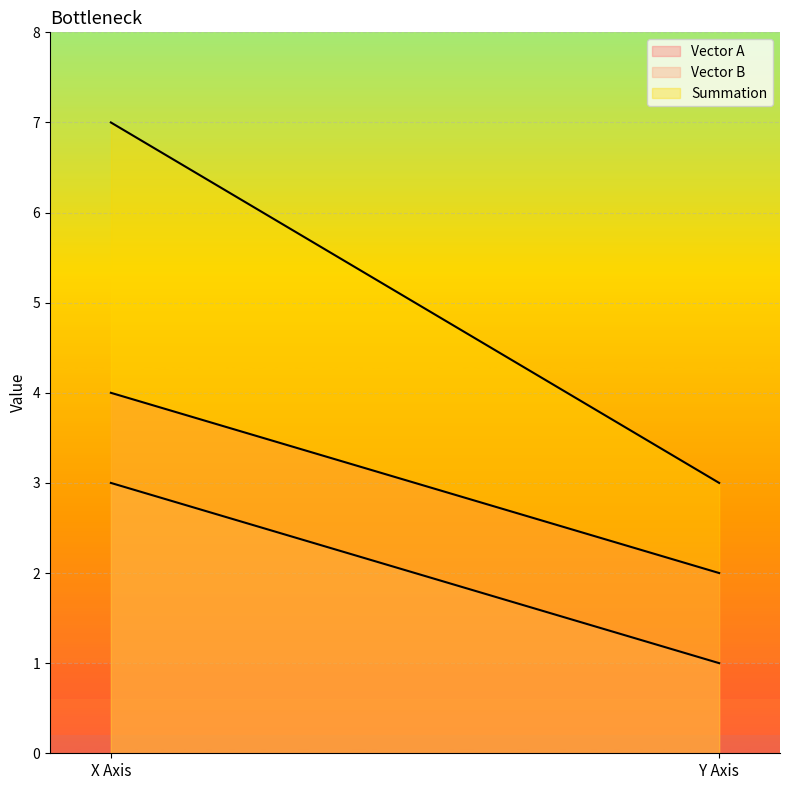

Reading right to left, transcribe all the data shown in this chart.

Vector A: Y Axis=2	X Axis=4
Vector B: Y Axis=1	X Axis=3
Summation: Y Axis=3	X Axis=7